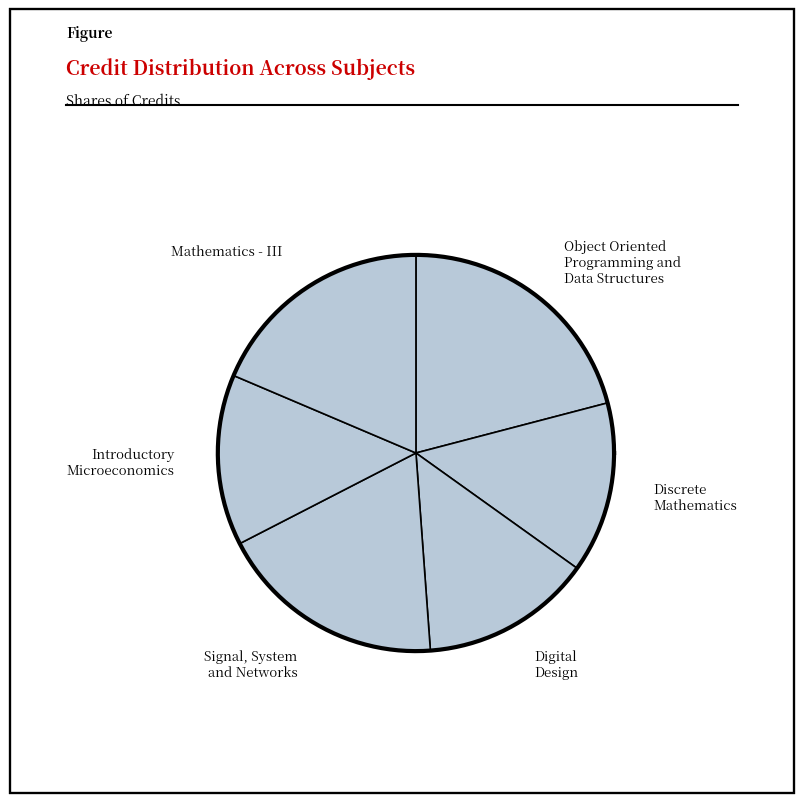

True or false: Signal, System
and Networks accounts for 8% of the total.

False